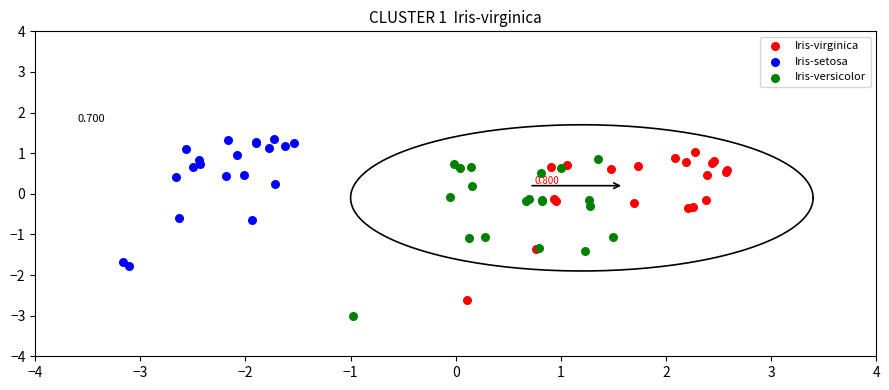

What are all the series names shown in the legend?

Iris-virginica, Iris-setosa, Iris-versicolor